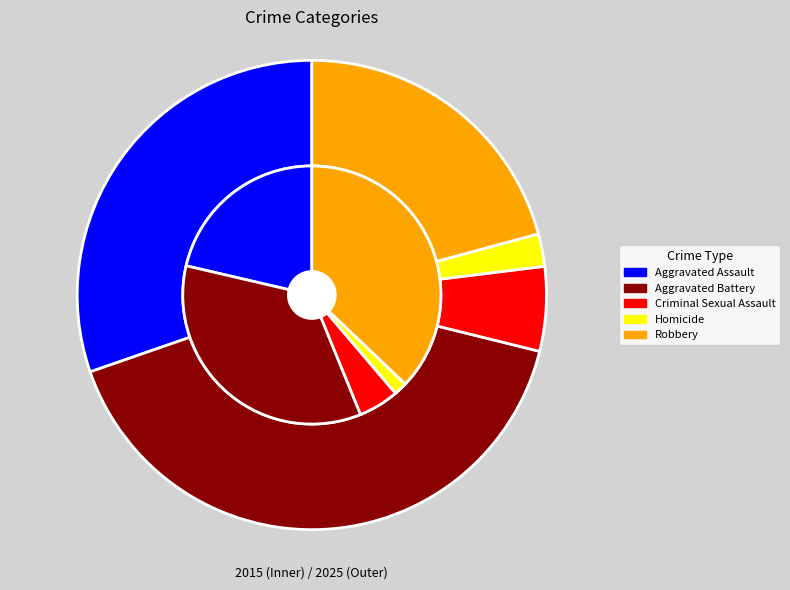

Rank the series by their average value, from highest to lowest.

2015, 2025